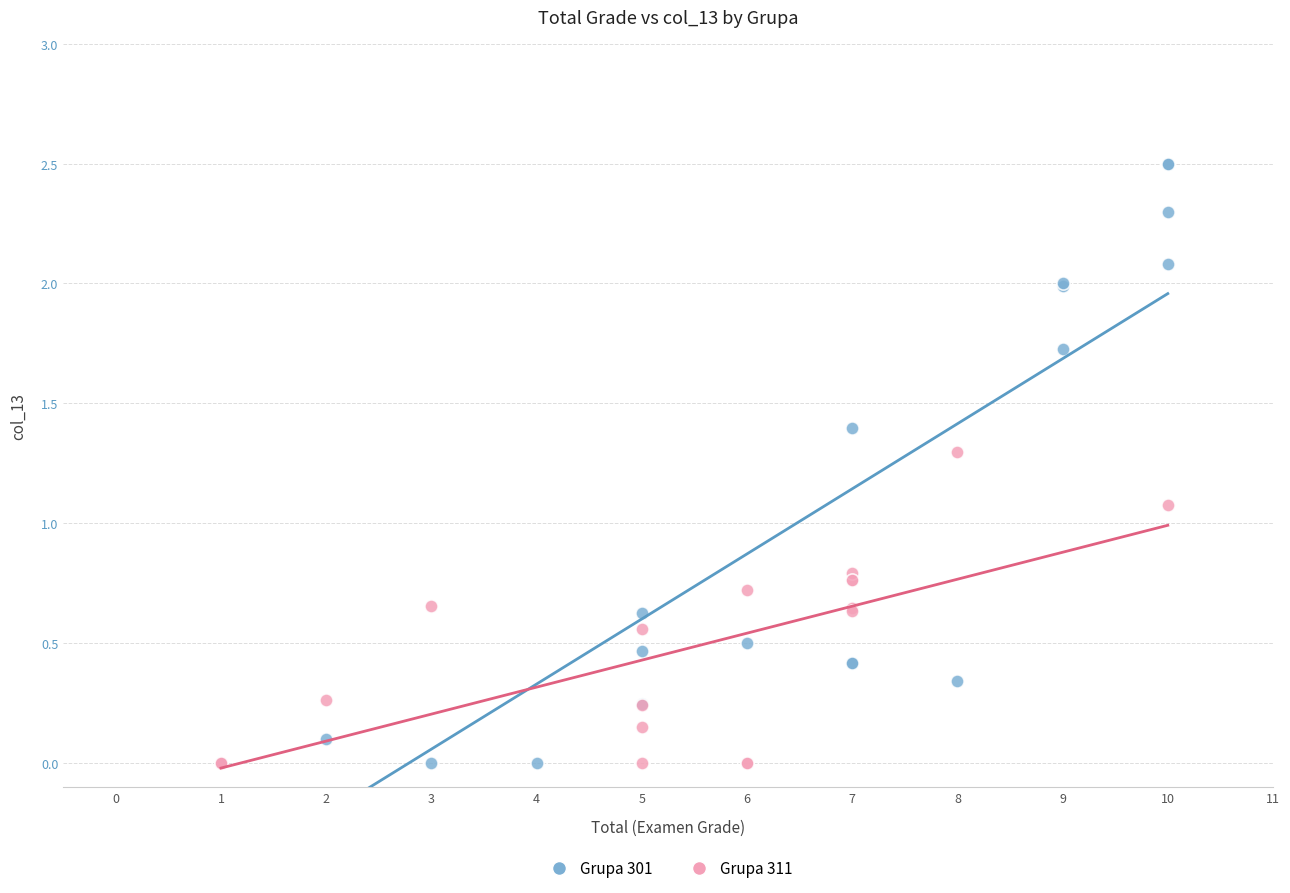

Which series has the largest Y range (max minus min)?

Grupa 301